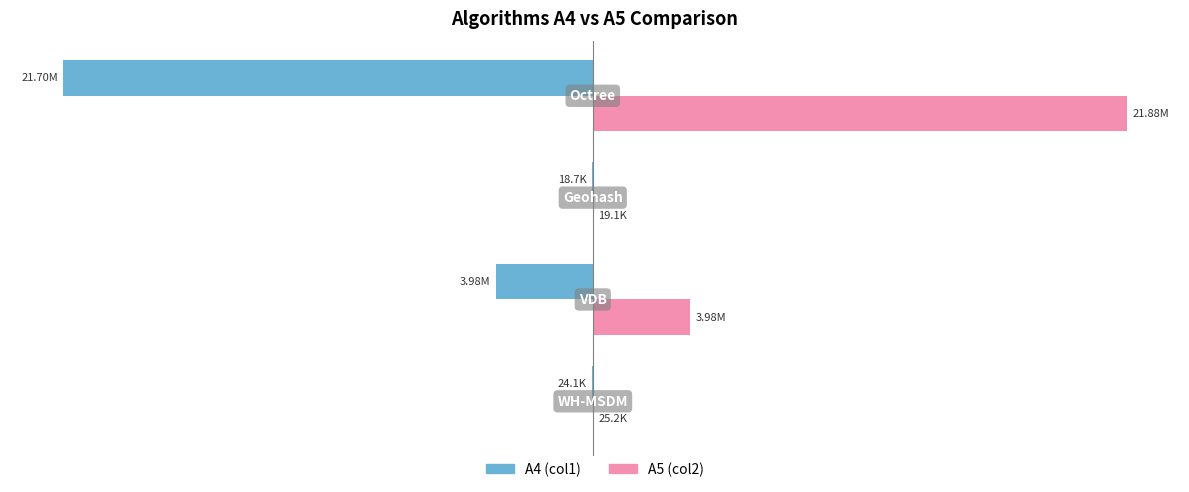

What are all the series names shown in the legend?

A4 (col1), A5 (col2)